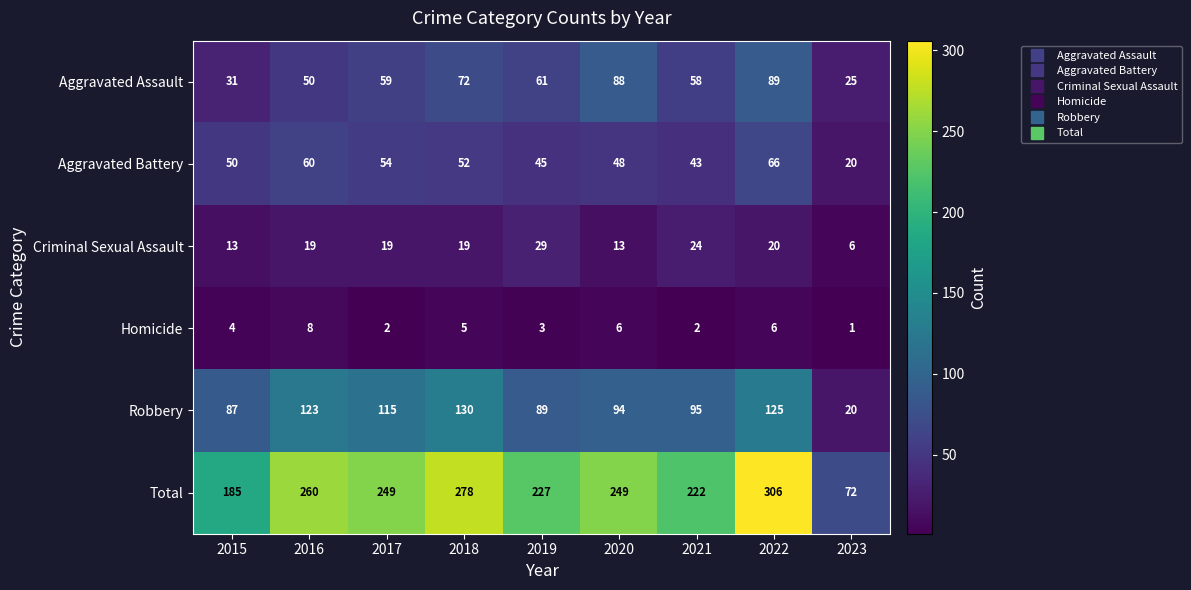

Where is Aggravated Battery nearest to the value 43?

2021